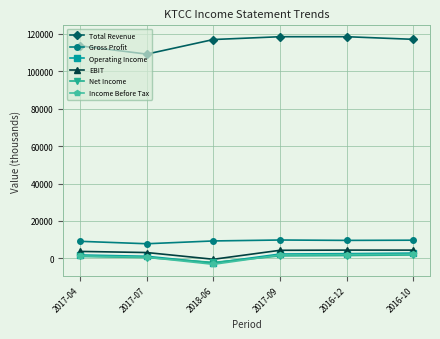

Where does the Gross Profit series first go above 9600?

2017-09